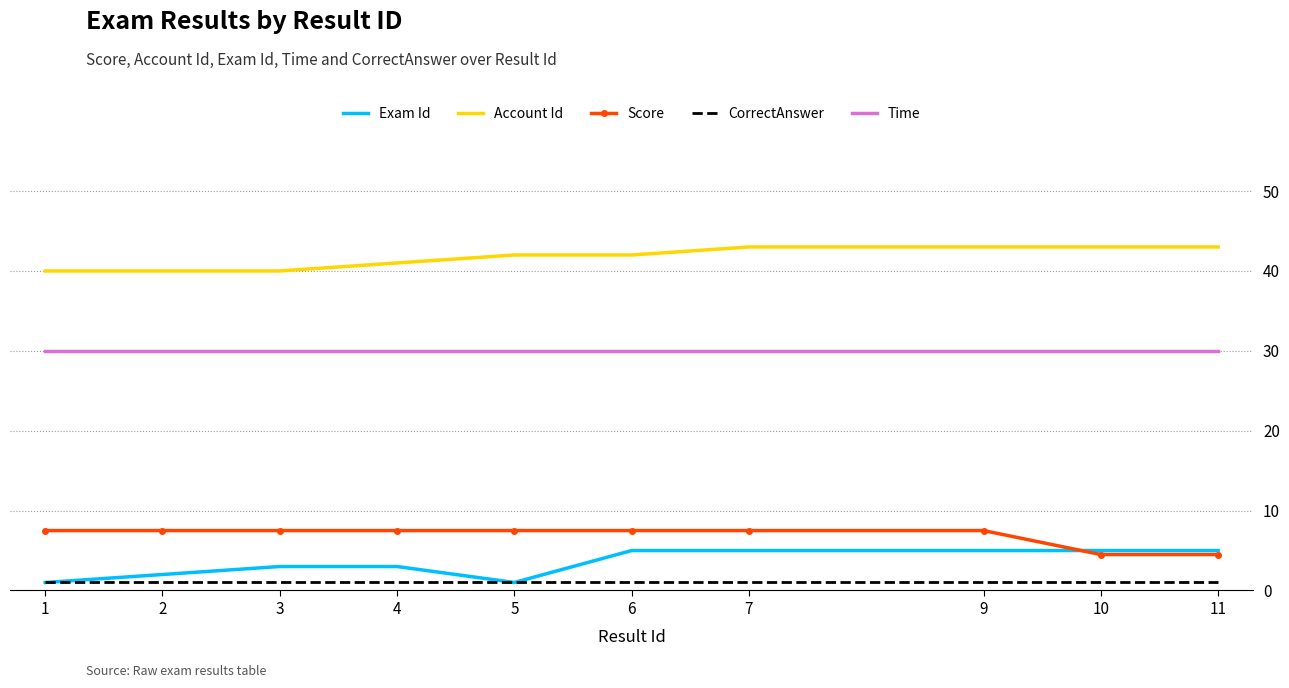

What is the maximum value shown in the chart?

43.0